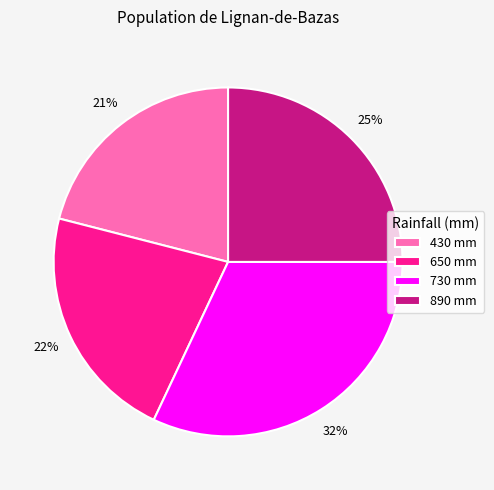

What is the ratio of the value at 430 mm to the value at 650 mm?

1.0